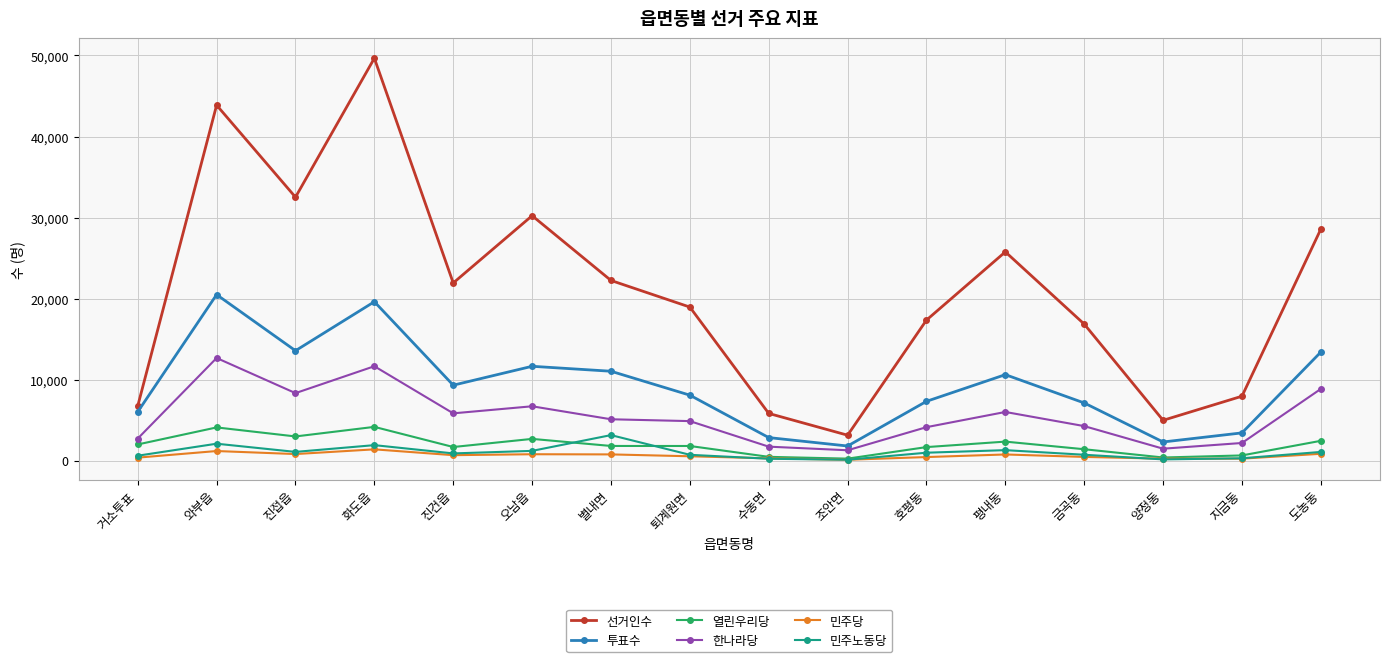

What is the sum of the 민주노동당 values at 퇴계원면 and 오남읍?

1917